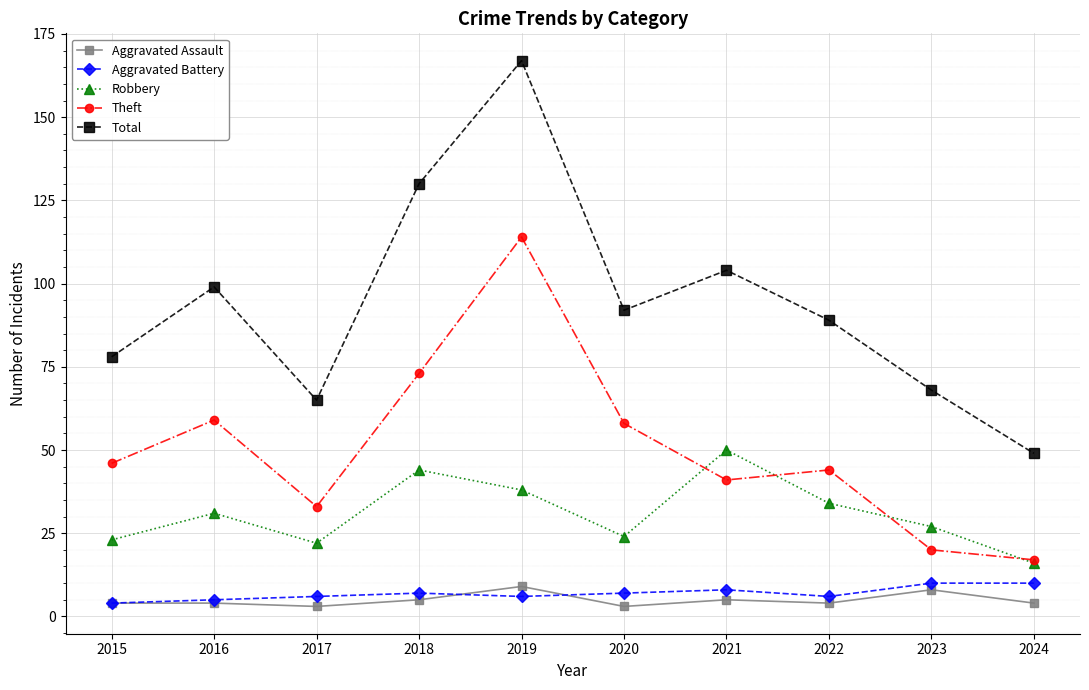

What is the maximum value for Theft?

114